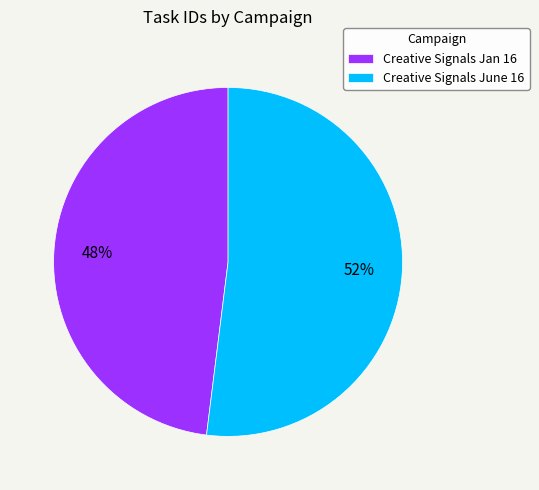

The Creative Signals June 16 slice represents 38% of the pie. True or false?

False